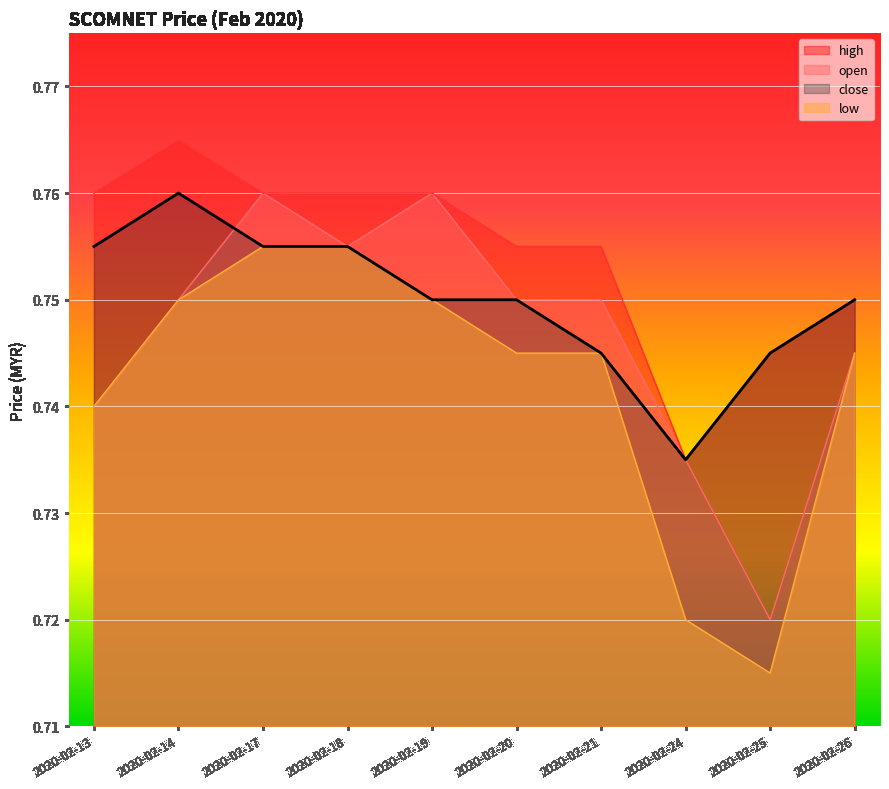

What is the value of the high point at the 1st from the left?

0.8